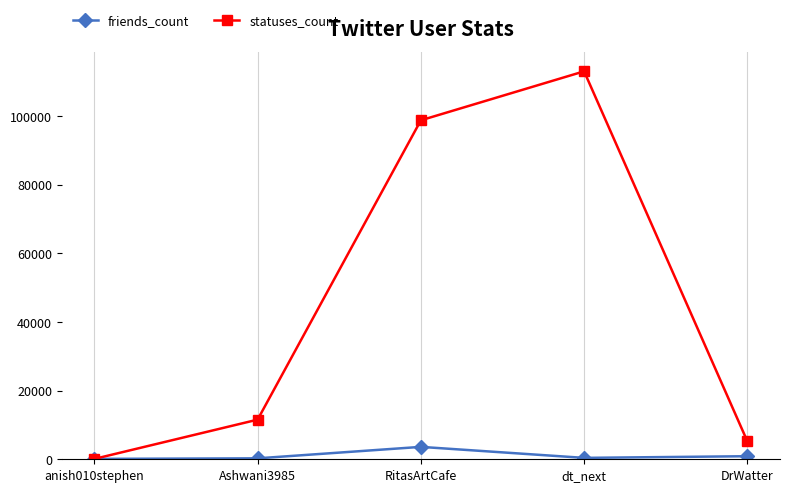

What are all the series names shown in the legend?

friends_count, statuses_count